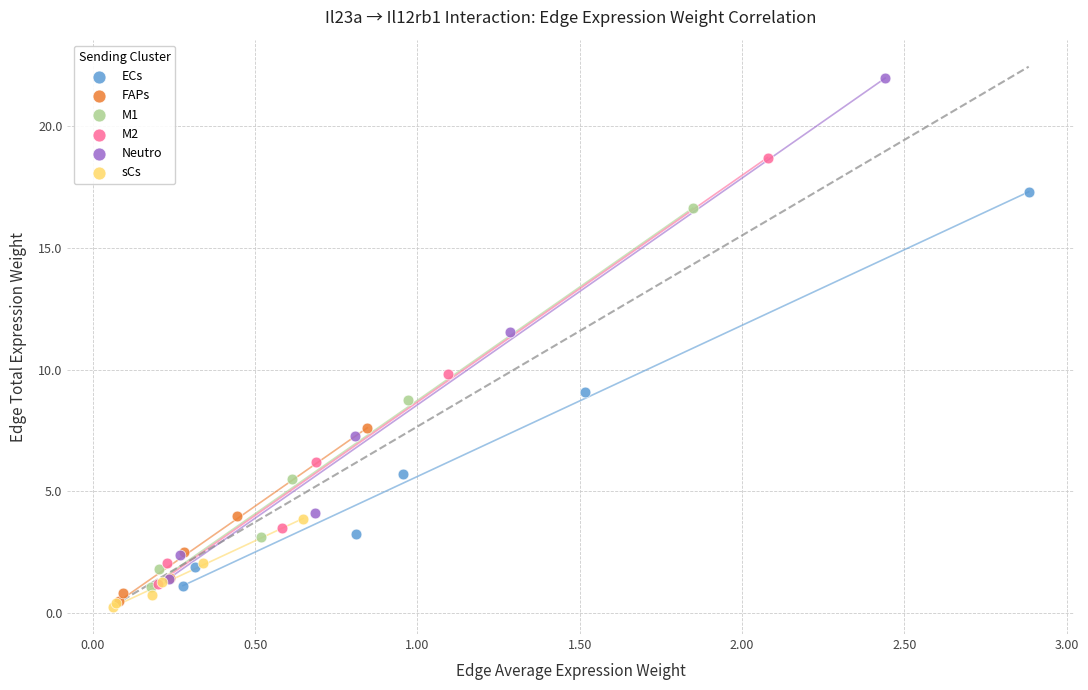

Which series contains the highest Y value?

Neutro